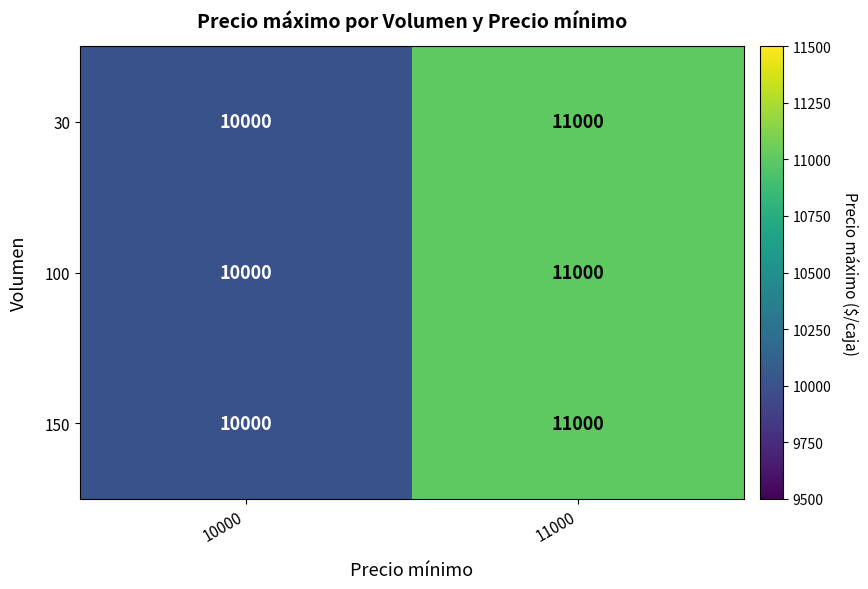

What is the difference between the maximum and minimum values in the 30 series?

1000